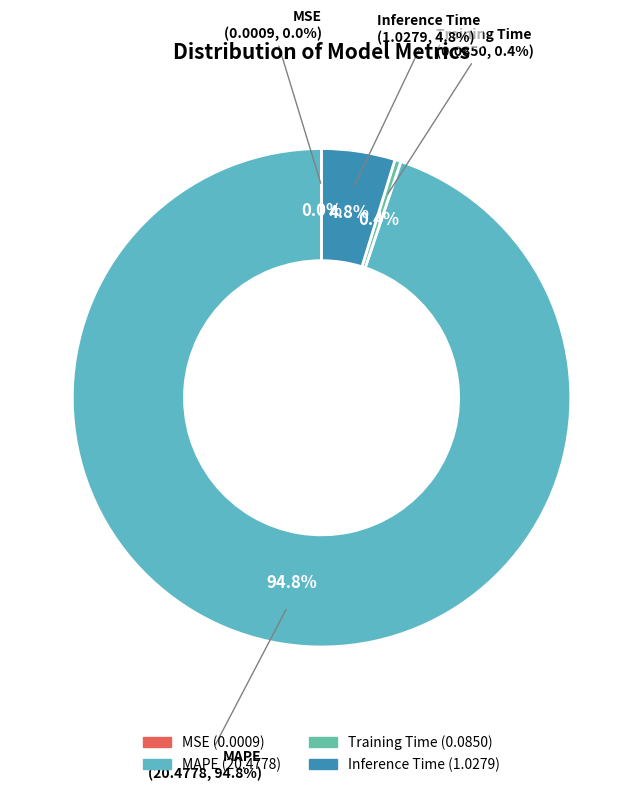

Combined, do Training Time and Inference Time account for over 50%?

No